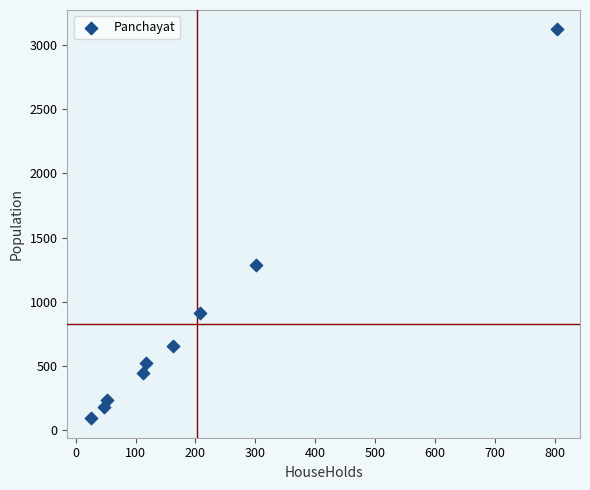

What Y value in the scatter plot is closest to 1608?

1284